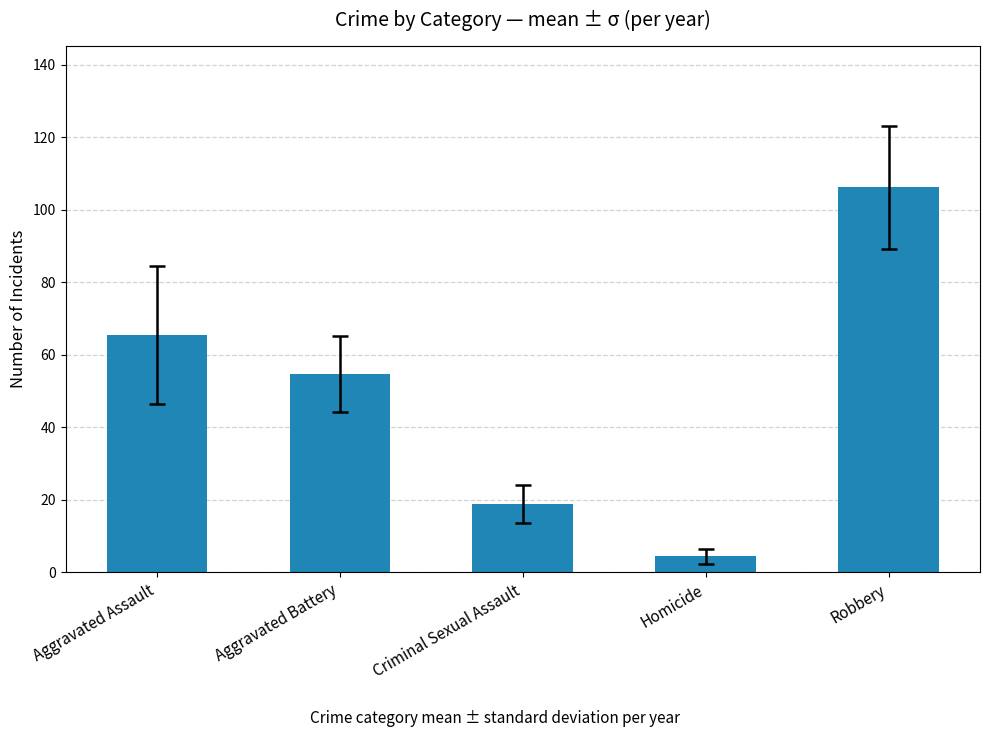

Does the chart contain any negative values?

No